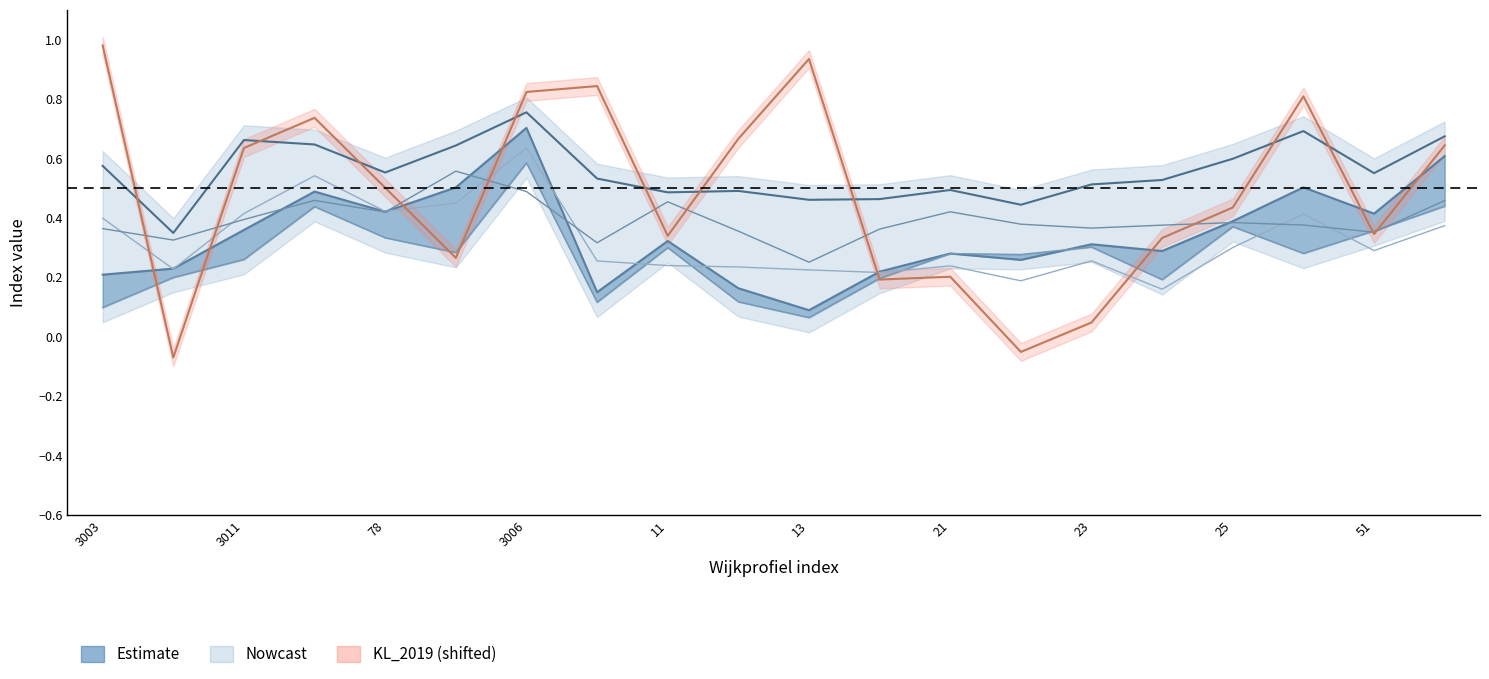

True or false: aggv20b and KL_2019 (shifted) intersect in this chart.

True